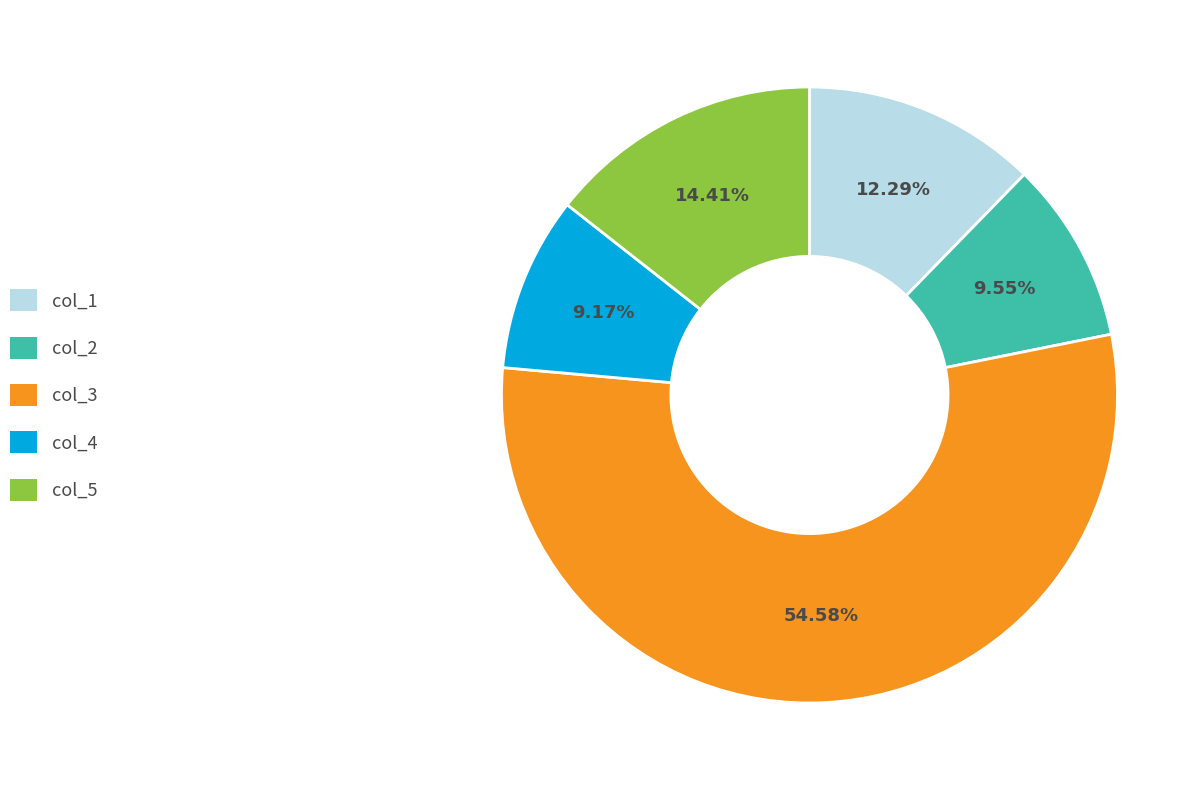

To the nearest percent, what portion does col_4 represent?

9%